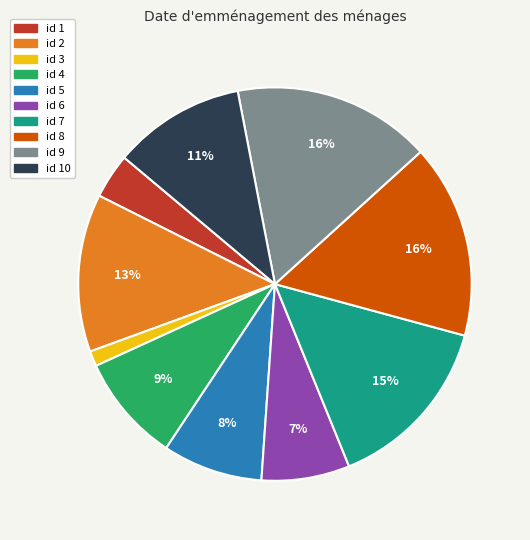

Is there a majority slice in this chart?

No